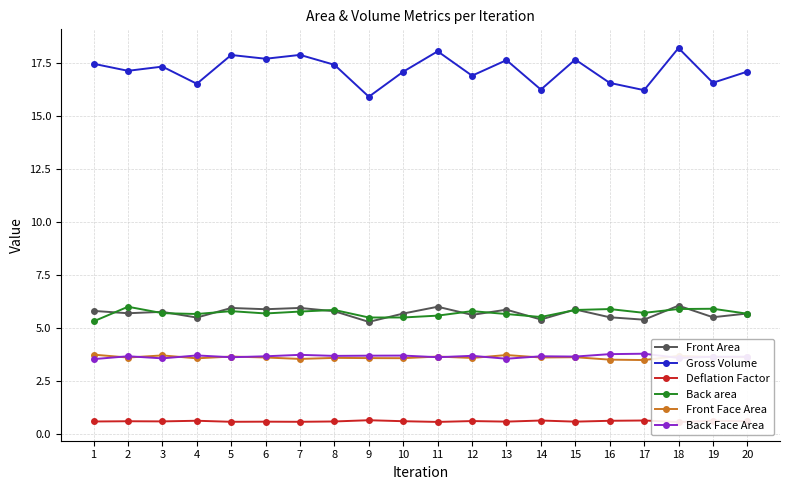

What is the value of the Gross Volume point at the 11th from the left?

18.1